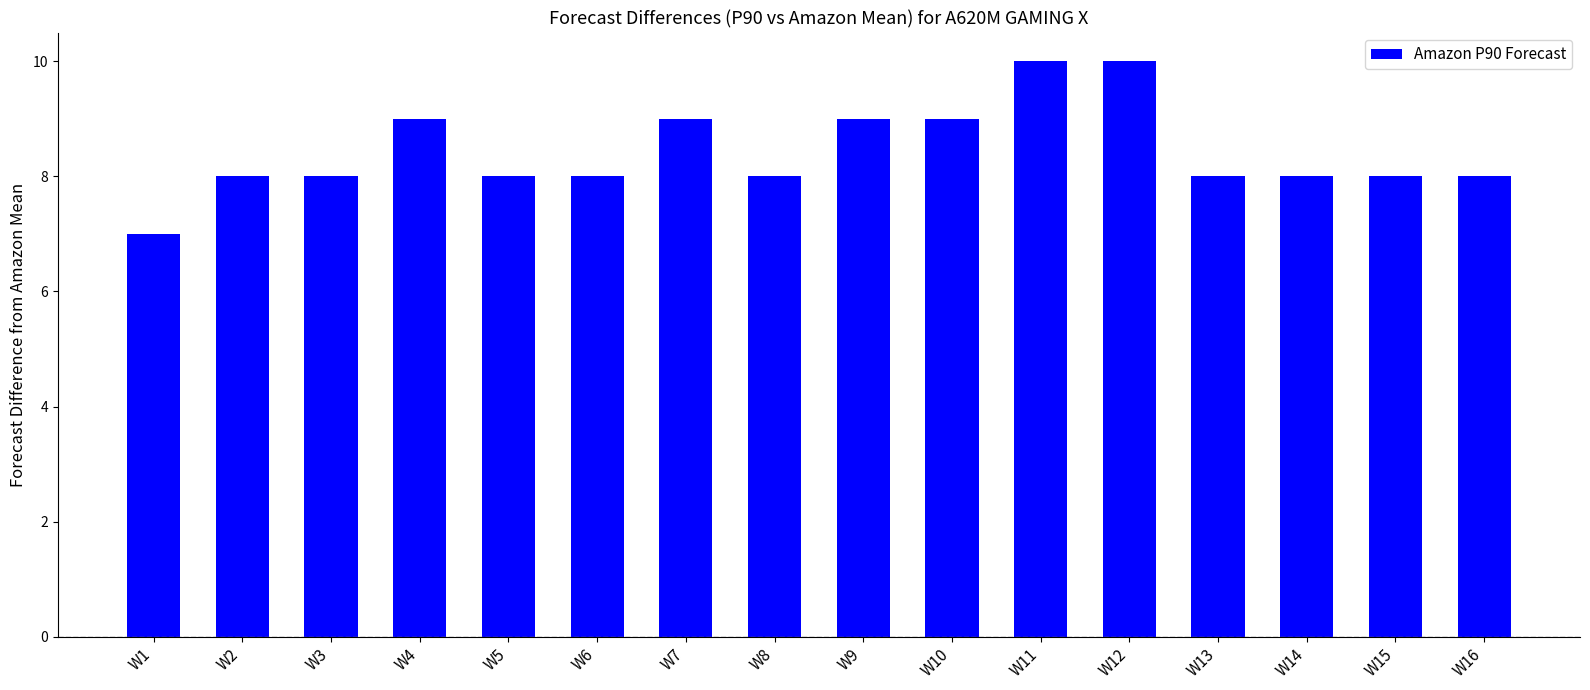

What is the approximate value at W5?

8